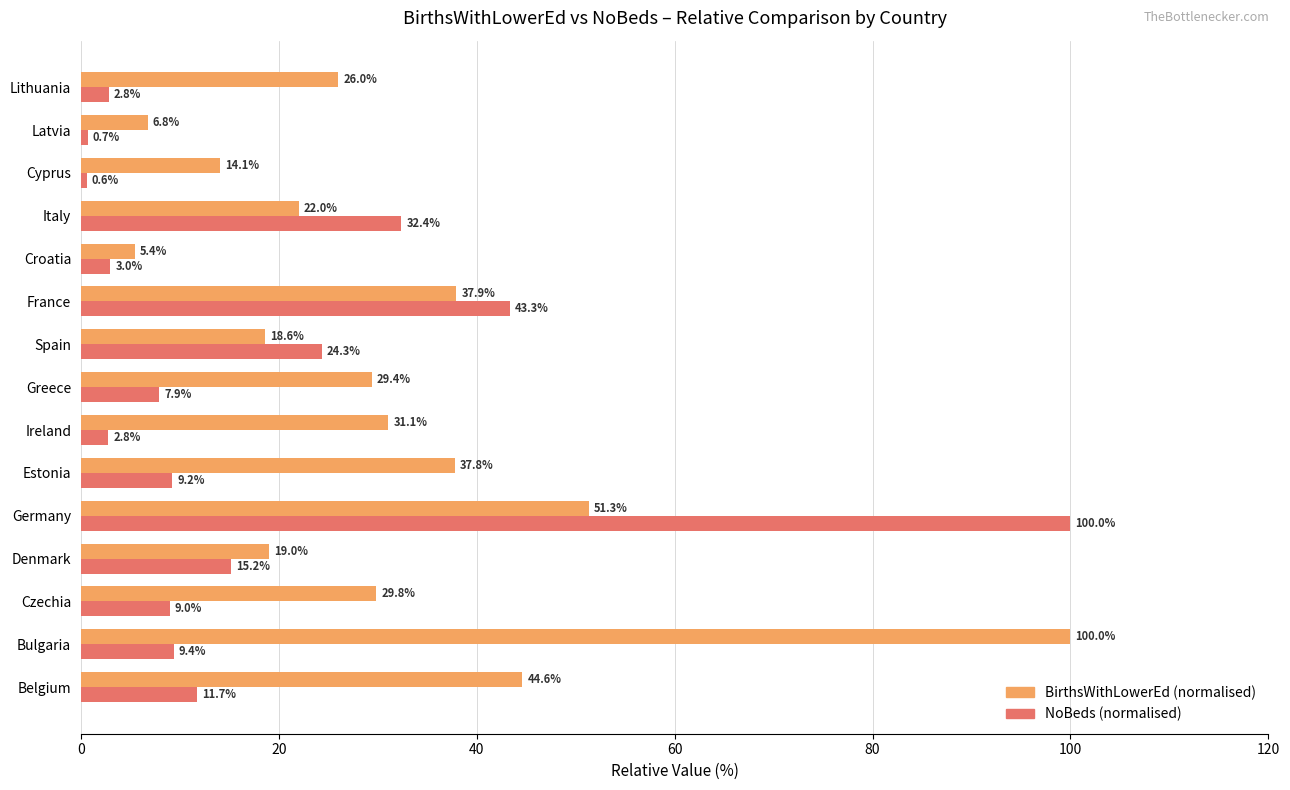

What is the total value across all series at Bulgaria?

109.4